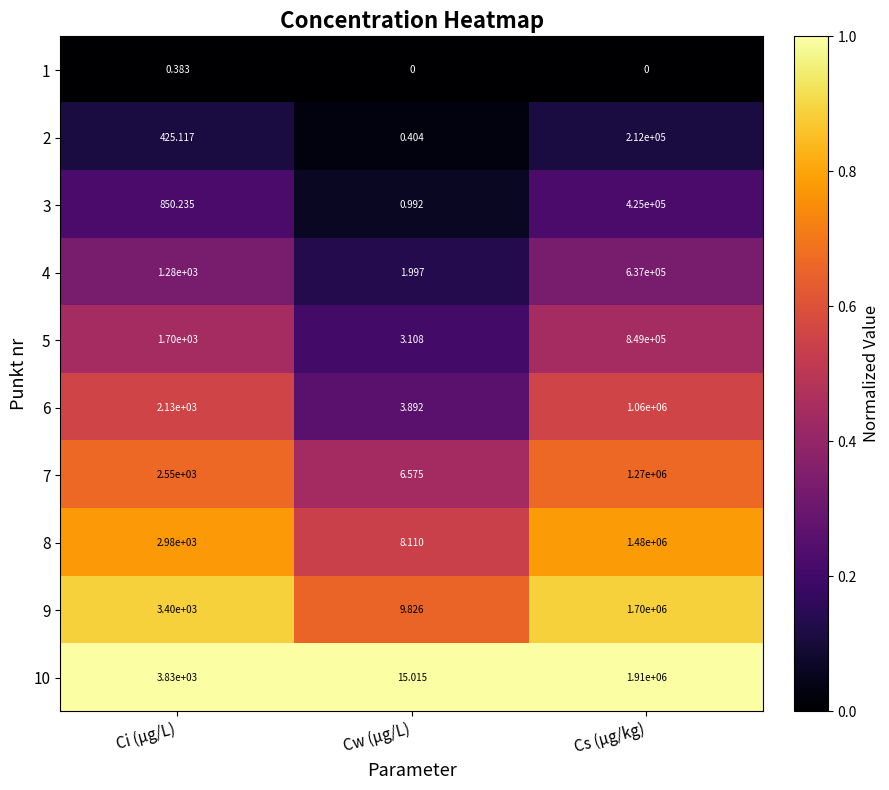

What is the total value across all series at Cs (µg/kg)?

9543000.0